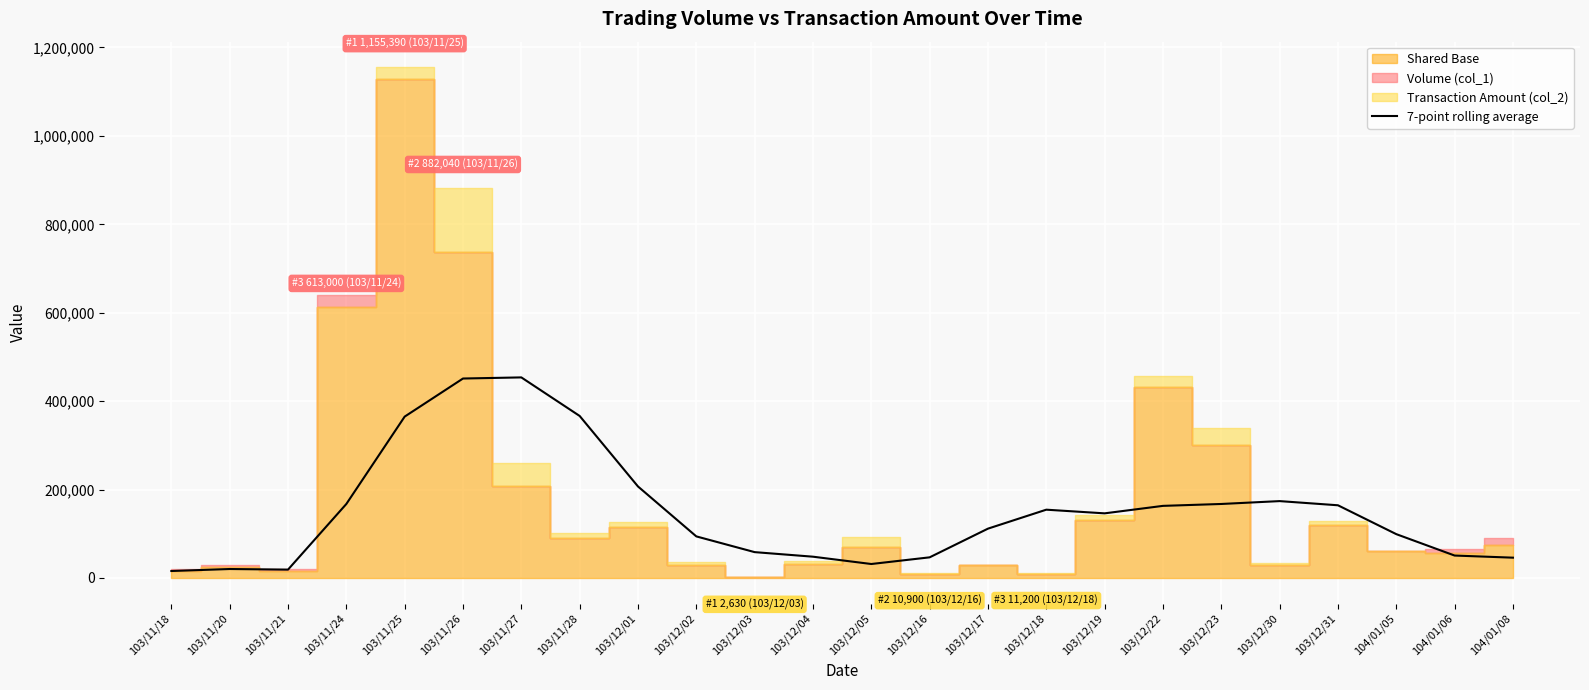

List the labels in order of value, largest first.

103/11/27, 103/11/26, 103/11/28, 103/11/25, 103/12/01, 103/12/30, 103/11/24, 103/12/23, 103/12/31, 103/12/22, 103/12/18, 103/12/19, 103/12/17, 104/01/05, 103/12/02, 103/12/03, 104/01/06, 103/12/04, 103/12/16, 104/01/08, 103/12/05, 103/11/20, 103/11/21, 103/11/18